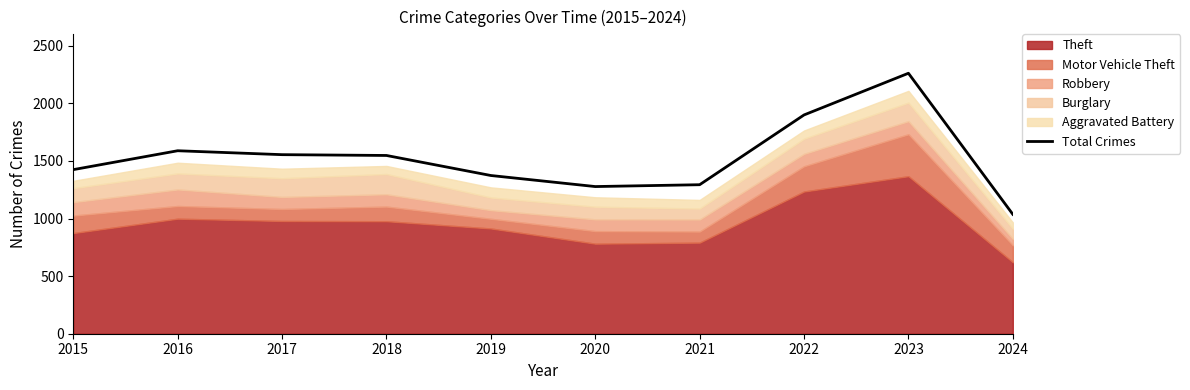

What is the sum of all values?

15262